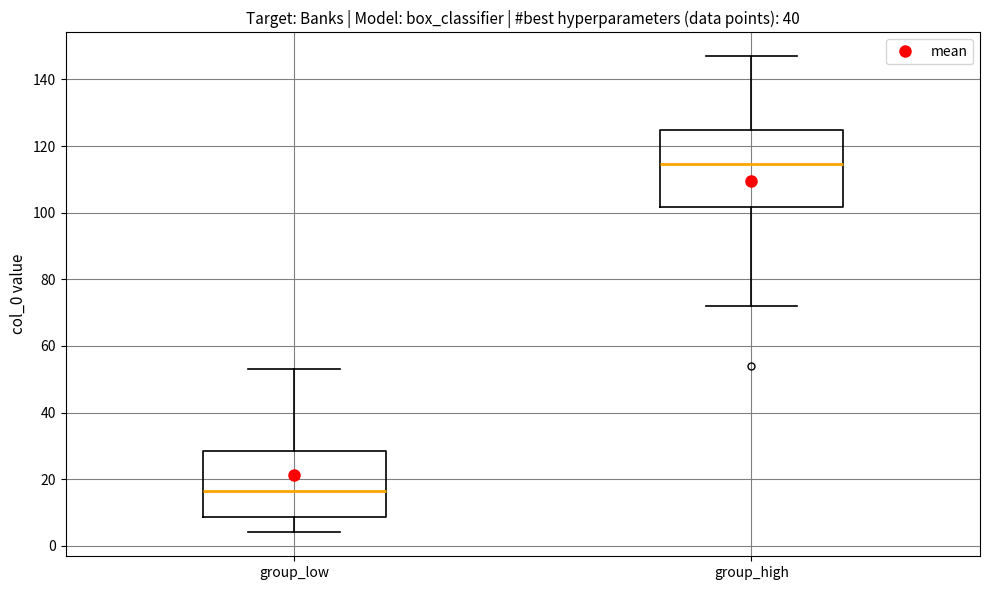

Which box is the tallest, from its lower edge to its upper edge?

group_high